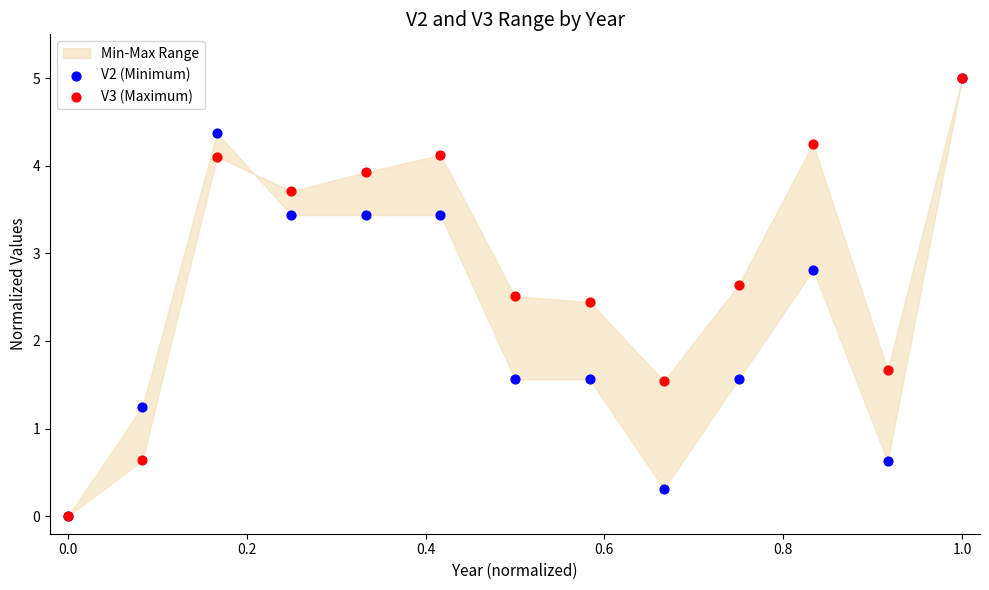

Across all series, what Y value is closest to 2?

1.7